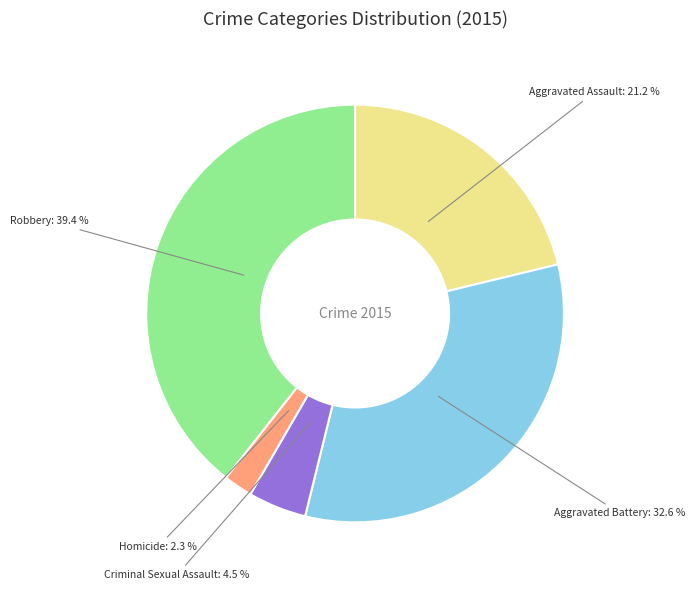

Does any single category account for the majority?

No